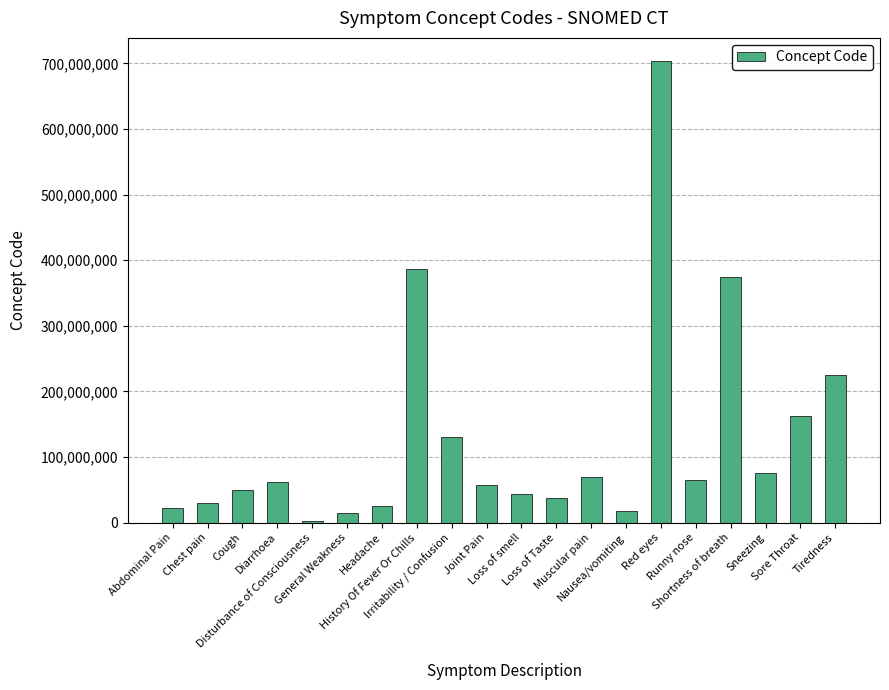

Which has a higher value, History Of Fever Or Chills or Tiredness?

History Of Fever Or Chills